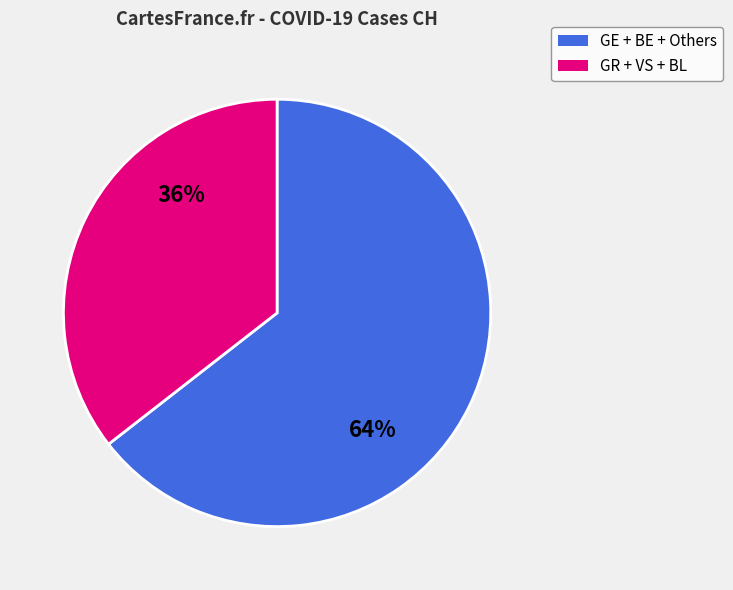

To the nearest percent, what percentage of the pie is GE + BE + Others?

64%